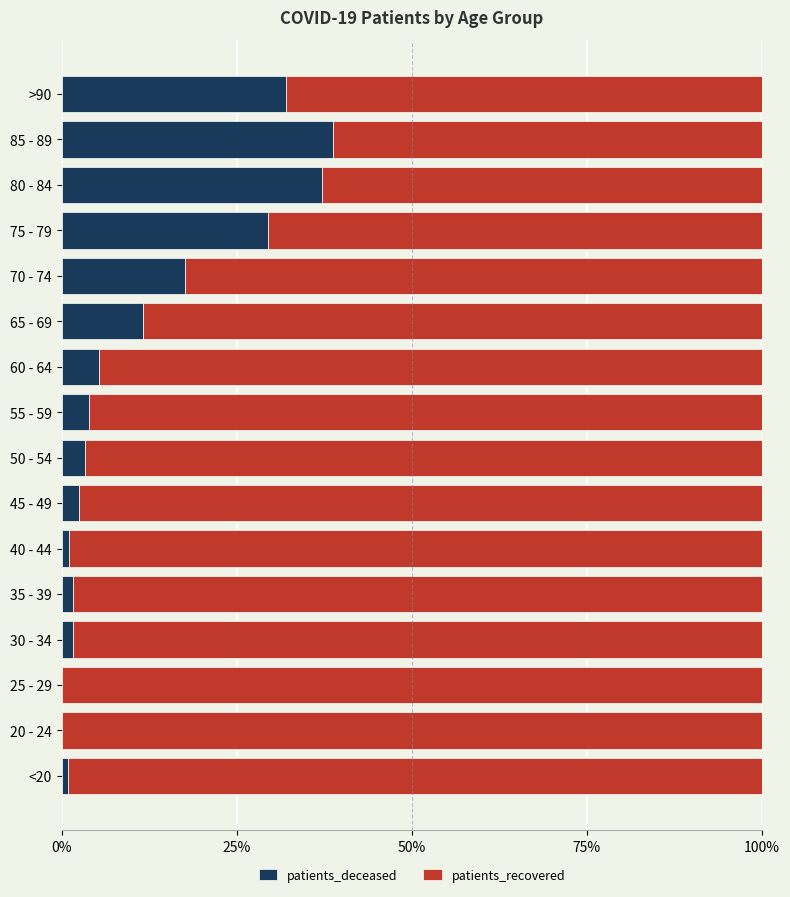

Is it true that patients_deceased equals 56.3 at >90?

False